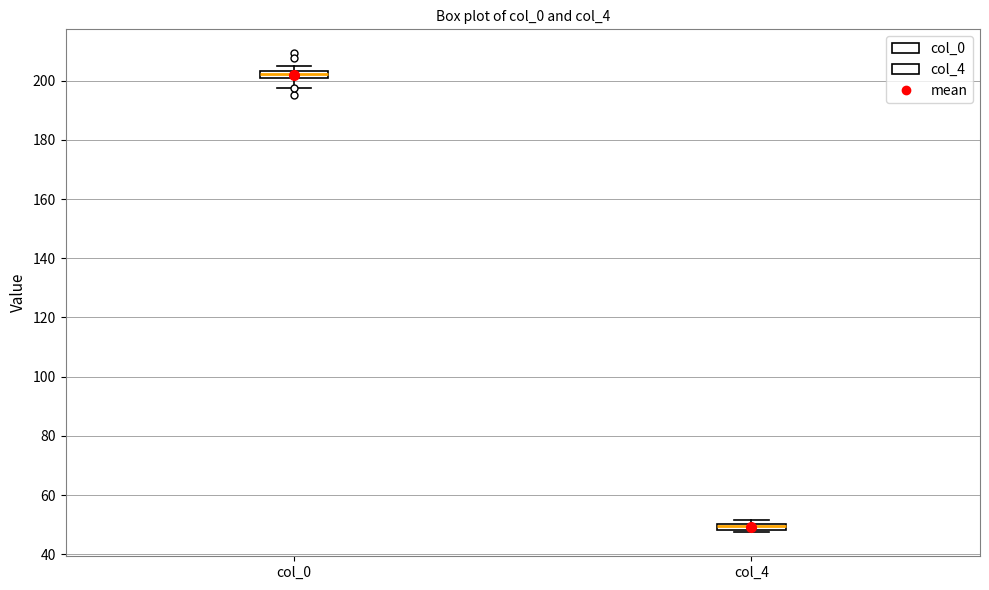

Where is the lower edge of the box for col_4 on the y-axis? The values are not printed on the chart, so give them approximately, as read against the axis.

48